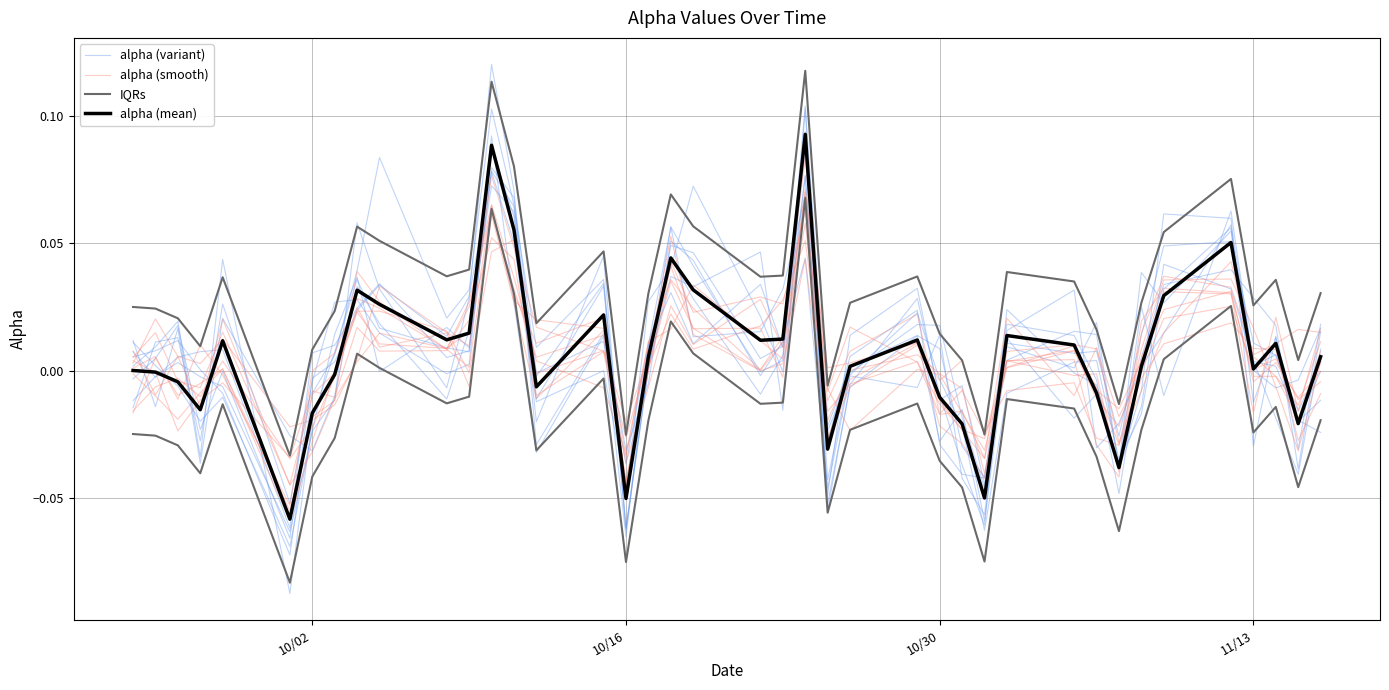

True or false: IQRs and alpha (mean) intersect in this chart.

False